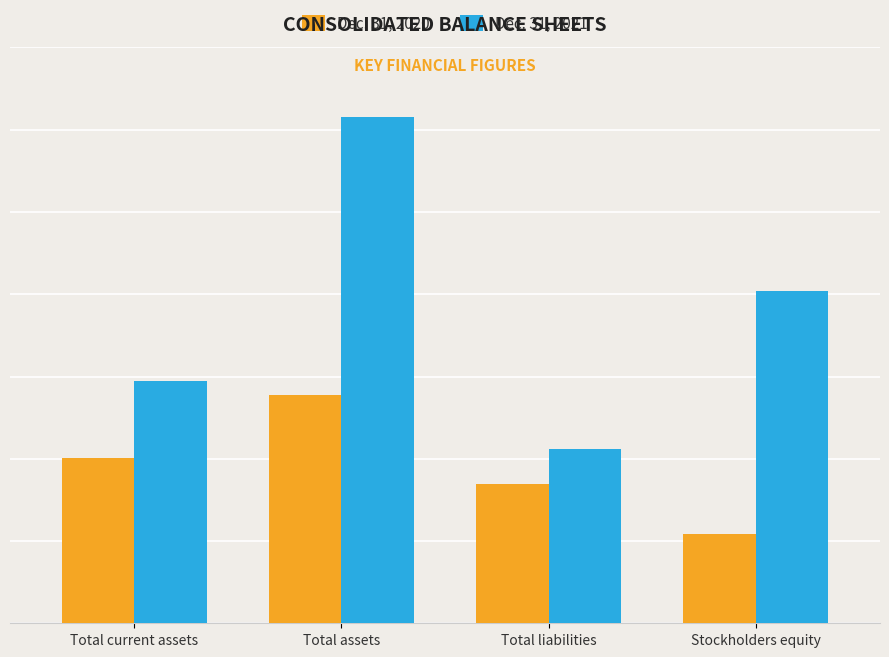

At which label is Dec. 31, 2020 closest to 7717966?

Total current assets